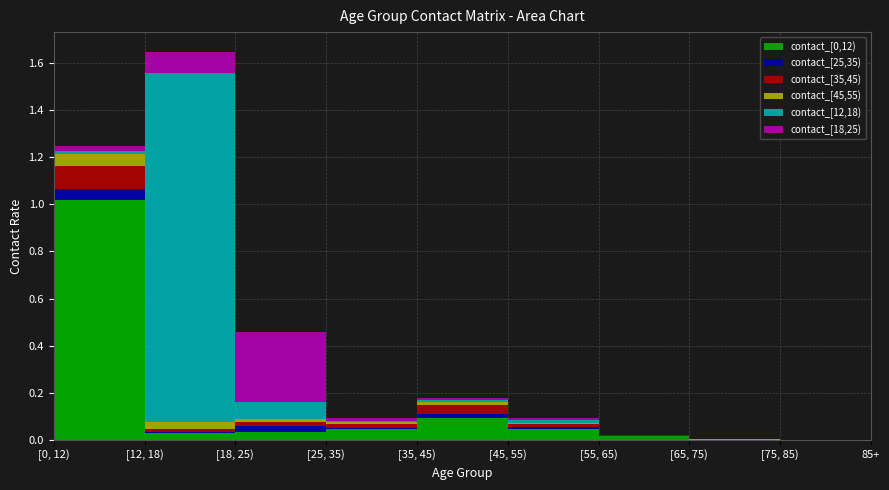

Reading left to right, extract all data points from this chart.

contact_[0,12): [0, 12)=1.0	[12, 18)=0.0	[18, 25)=0.0	[25, 35)=0.0	[35, 45)=0.1	[45, 55)=0.0	[55, 65)=0.0	[65, 75)=0.0	[75, 85)=0.0	85+=0.0
contact_[25,35): [0, 12)=0.0	[12, 18)=0.0	[18, 25)=0.0	[25, 35)=0.0	[35, 45)=0.0	[45, 55)=0.0	[55, 65)=0.0	[65, 75)=0.0	[75, 85)=0.0	85+=0.0
contact_[35,45): [0, 12)=0.1	[12, 18)=0.0	[18, 25)=0.0	[25, 35)=0.0	[35, 45)=0.0	[45, 55)=0.0	[55, 65)=0.0	[65, 75)=0.0	[75, 85)=0.0	85+=0.0
contact_[45,55): [0, 12)=0.1	[12, 18)=0.0	[18, 25)=0.0	[25, 35)=0.0	[35, 45)=0.0	[45, 55)=0.0	[55, 65)=0.0	[65, 75)=0.0	[75, 85)=0.0	85+=0.0
contact_[12,18): [0, 12)=0.0	[12, 18)=1.5	[18, 25)=0.1	[25, 35)=0.0	[35, 45)=0.0	[45, 55)=0.0	[55, 65)=0.0	[65, 75)=0.0	[75, 85)=0.0	85+=0.0
contact_[18,25): [0, 12)=0.0	[12, 18)=0.1	[18, 25)=0.3	[25, 35)=0.0	[35, 45)=0.0	[45, 55)=0.0	[55, 65)=0.0	[65, 75)=0.0	[75, 85)=0.0	85+=0.0